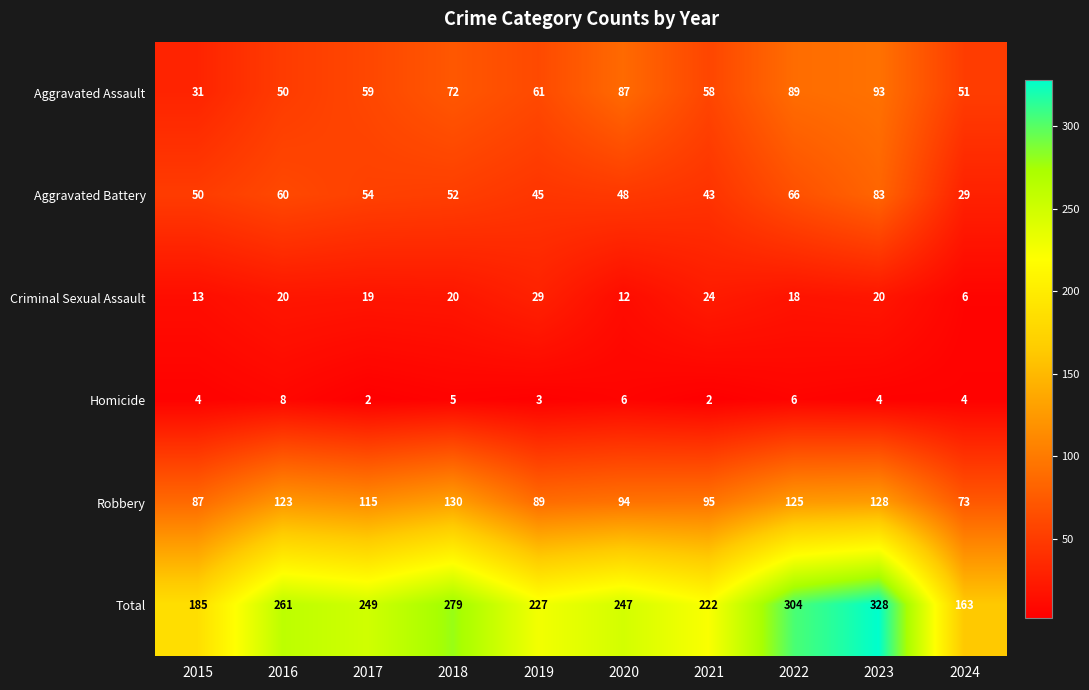

Where does the Aggravated Assault series first go above 61?

2018